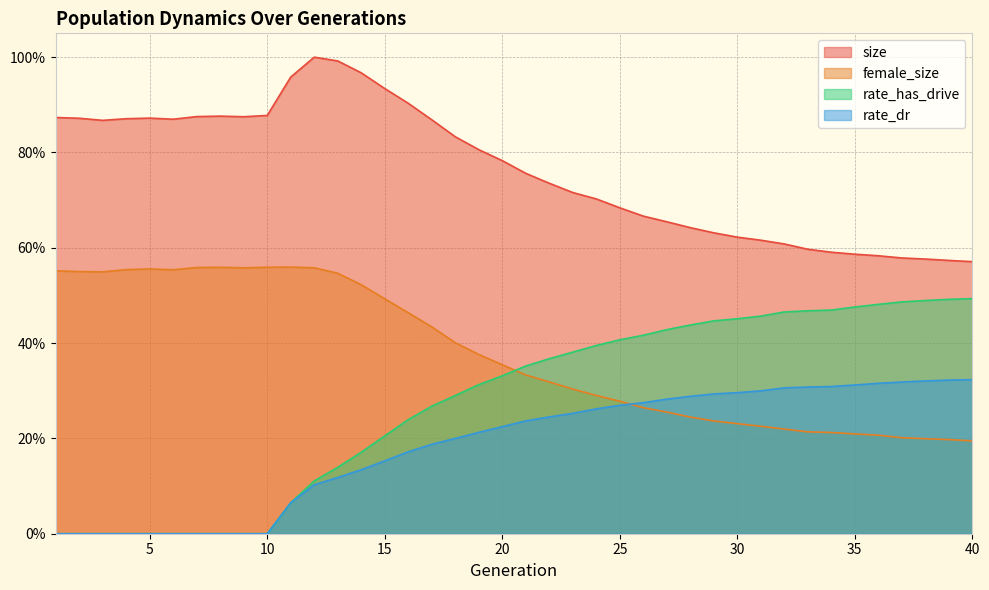

Is the value of female_size at 22 greater than the value of rate_dr at 8?

Yes